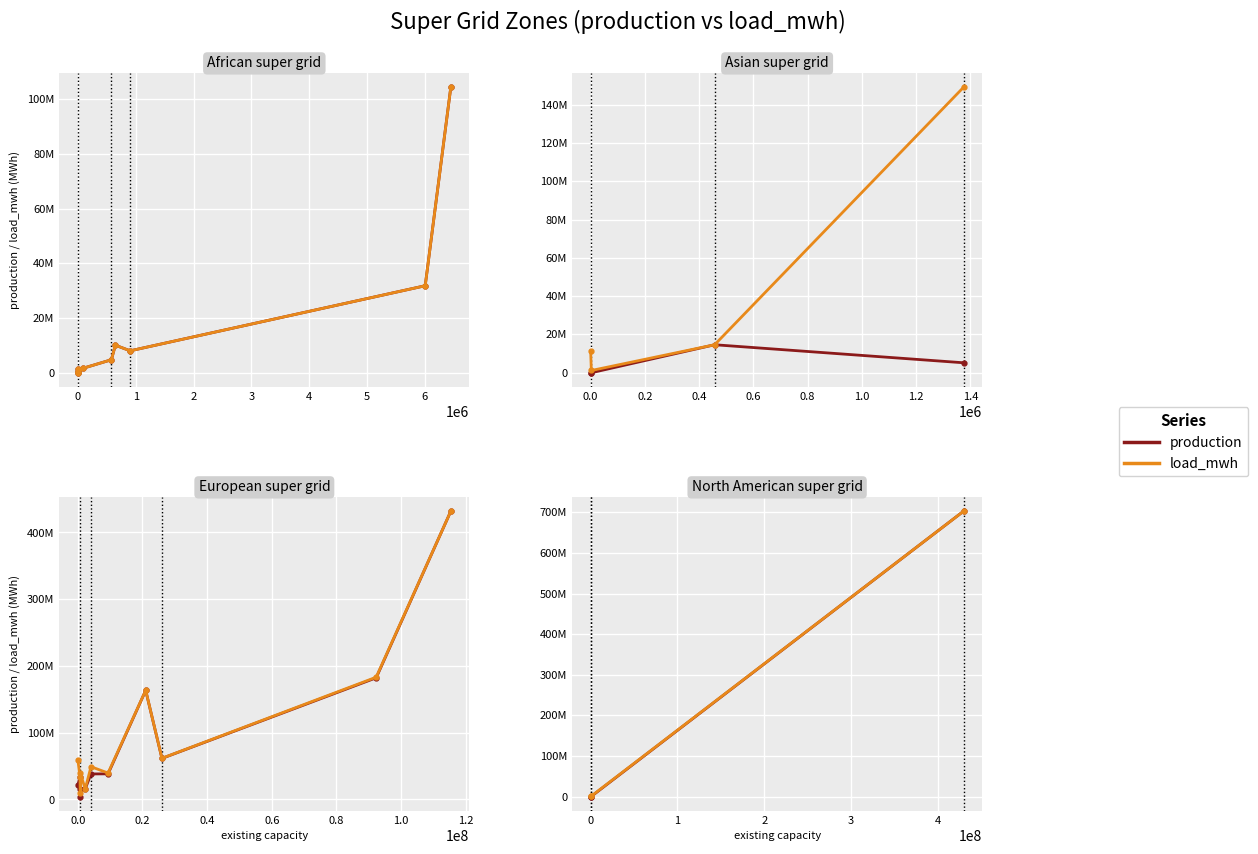

Is it true that production equals 1263441415.7 at 1?

False